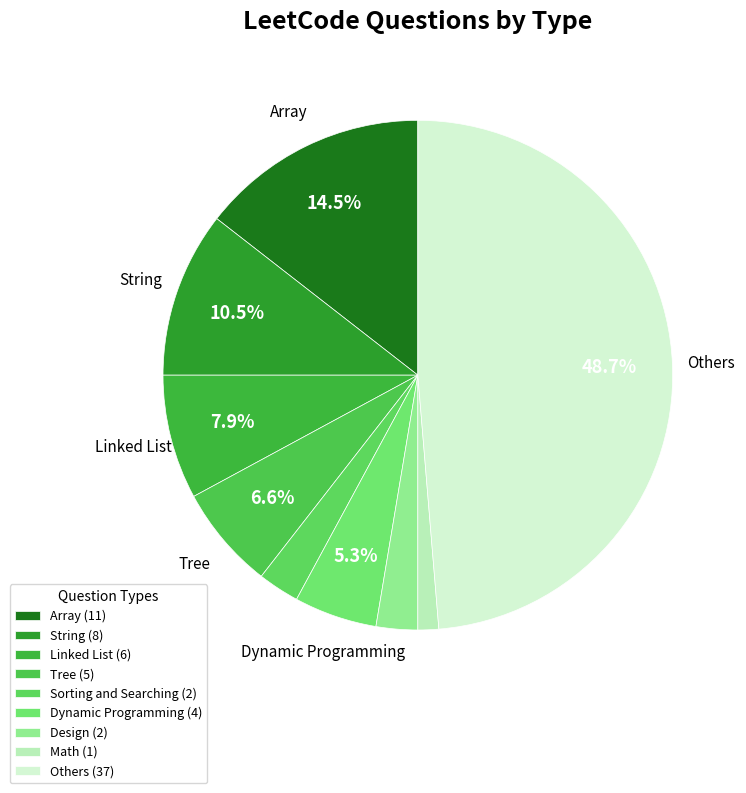

Do Sorting and Searching and Linked List together represent more than half of the pie?

No